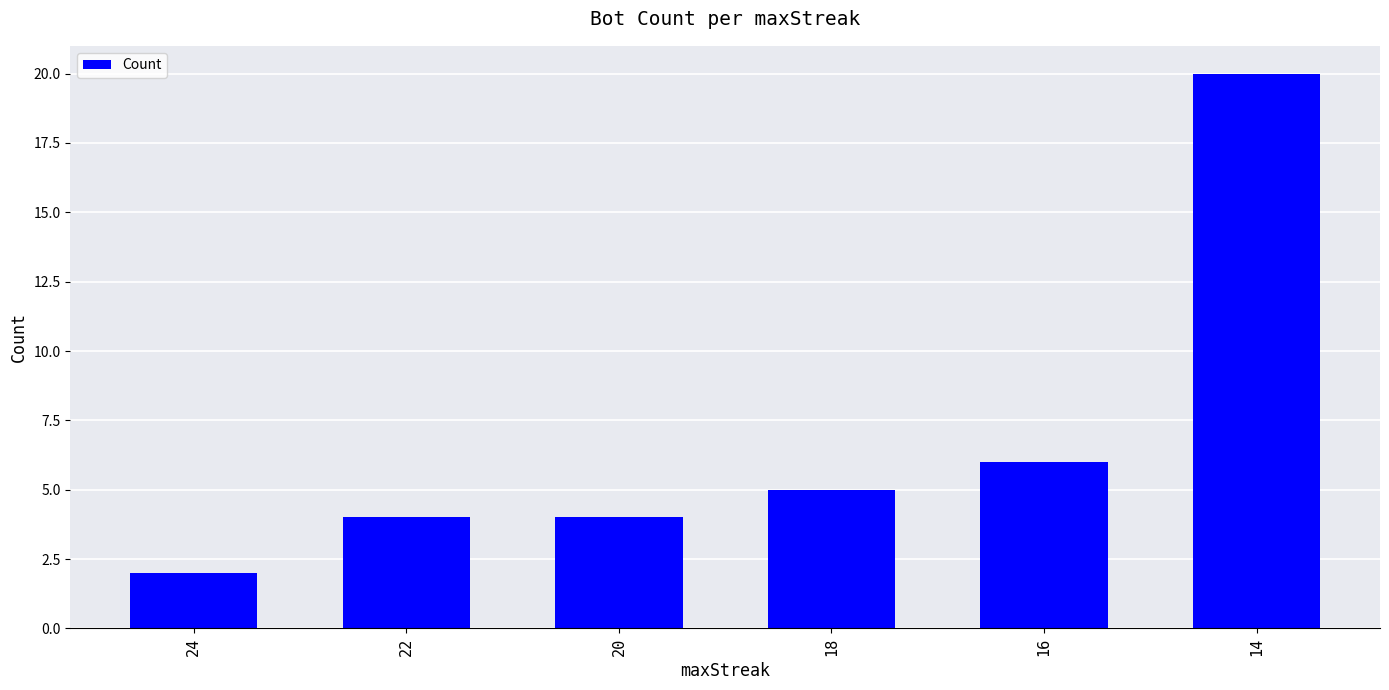

At which label is the value closest to 11?

16